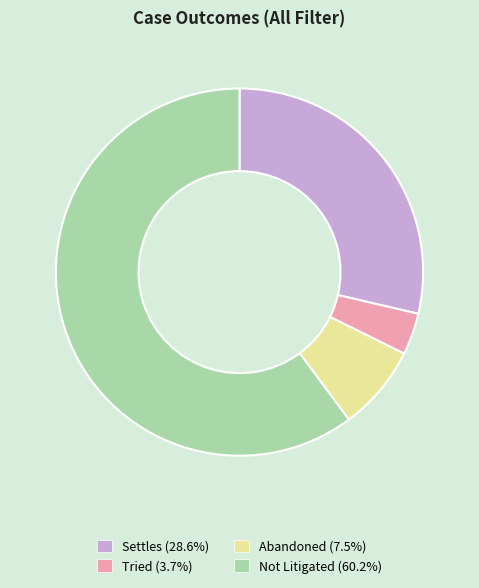

True or false: Abandoned accounts for 15% of the total.

False